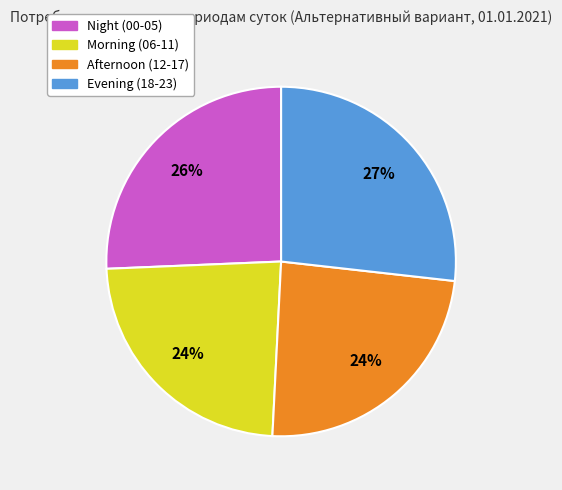

Count the number of slices in the pie.

4